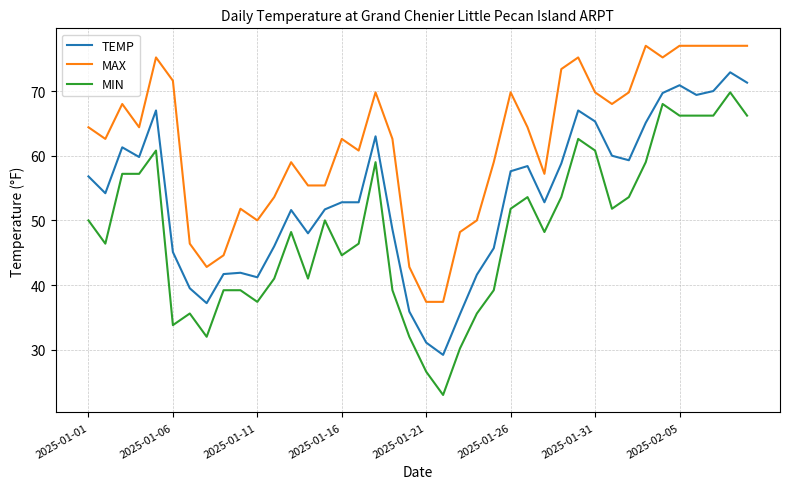

True or false: TEMP has more than 2 interior local peaks.

True